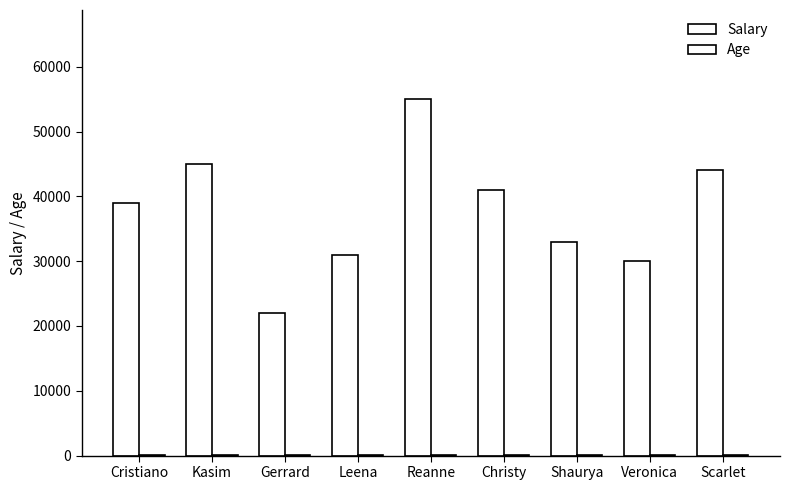

What is the difference between the maximum and minimum values in the Salary series?

33000